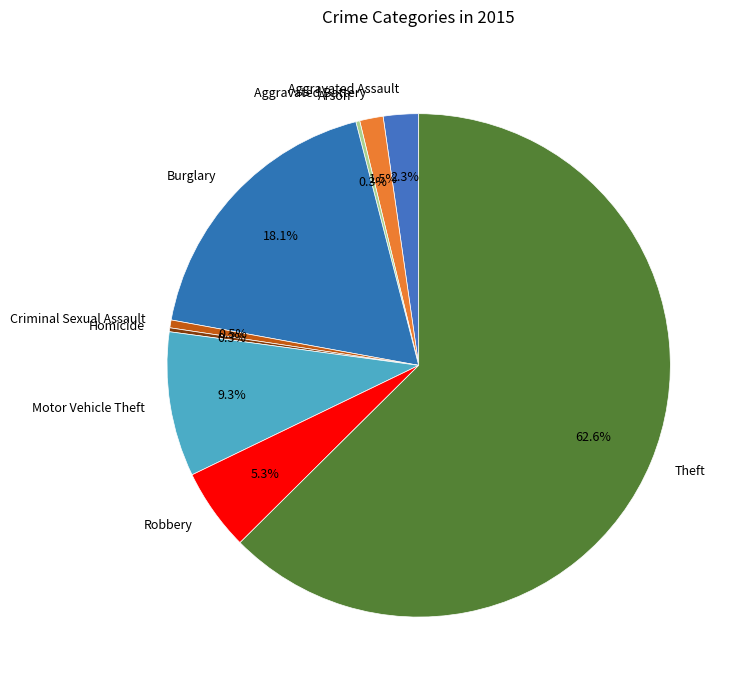

True or false: Theft accounts for 63% of the total.

True